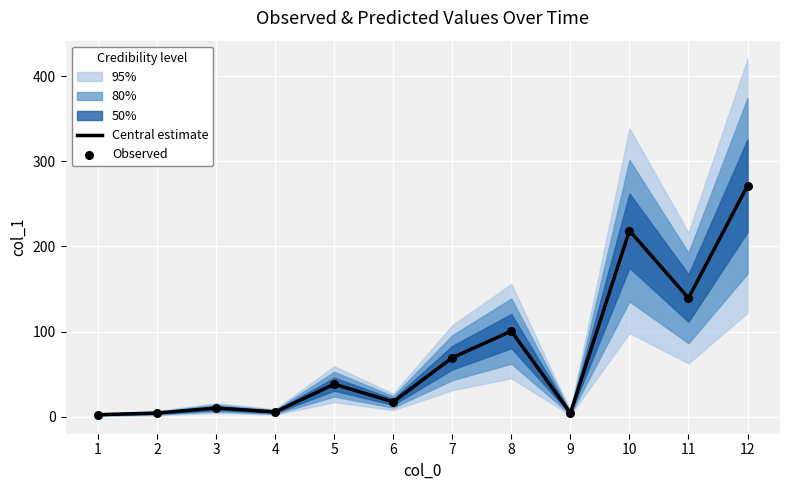

Is the value of Central estimate at 8 greater than the value of Observed at 8?

No